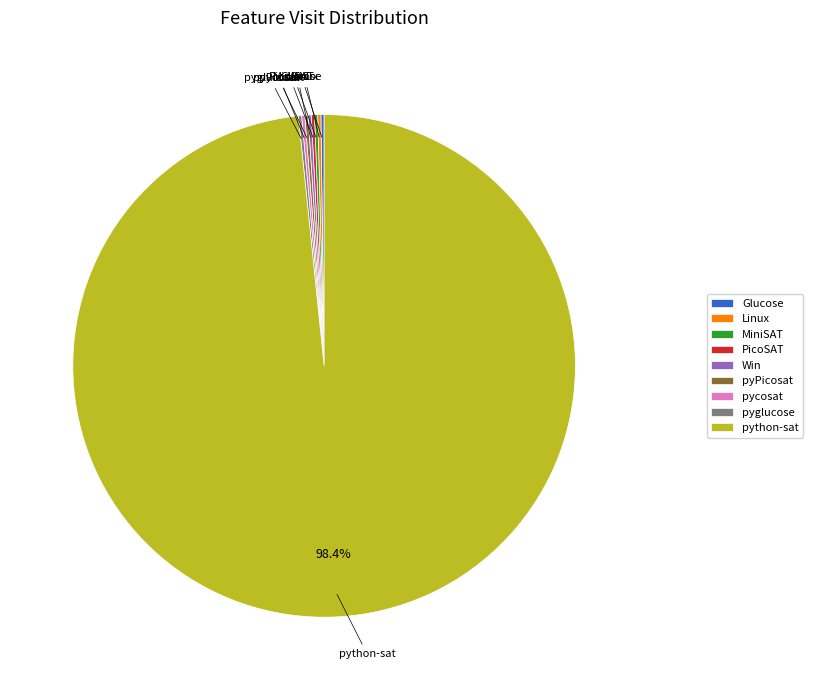

To the nearest percent, what percentage of the pie is python-sat?

98%